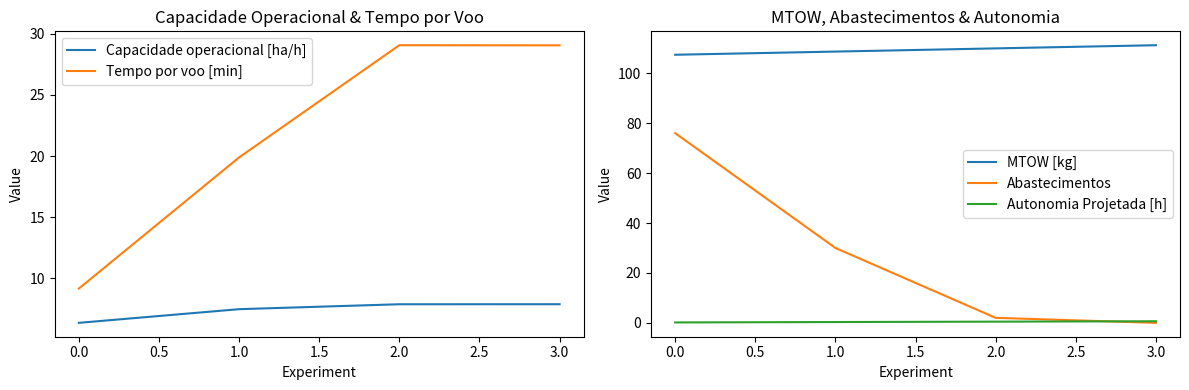

The value of MTOW [kg] at 1.0 is 108.7. True or false?

True